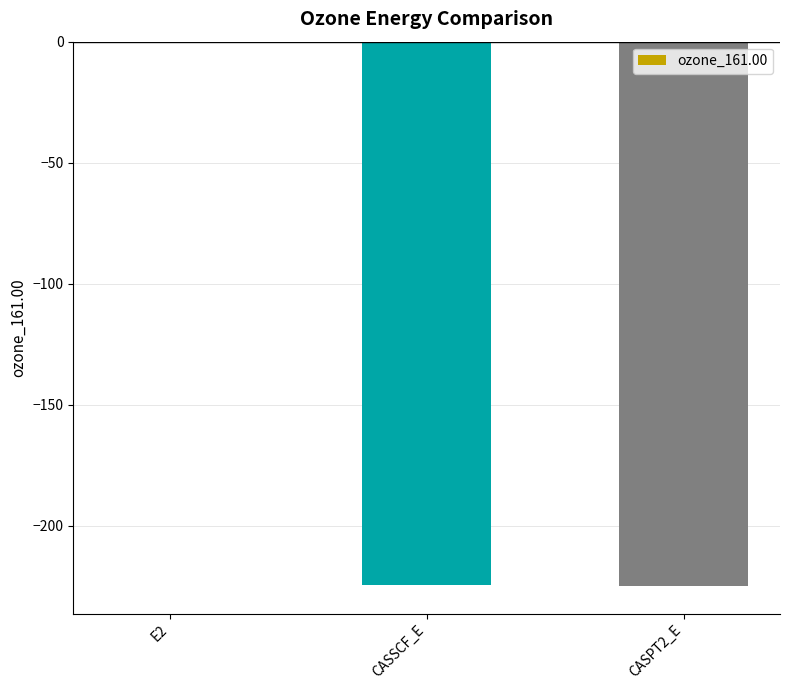

What is the change in value from E2 to CASSCF_E?

-223.9